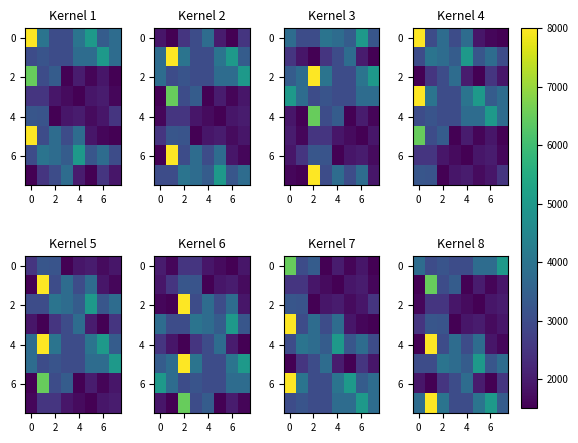

What is the total value across all series at 6?

23400